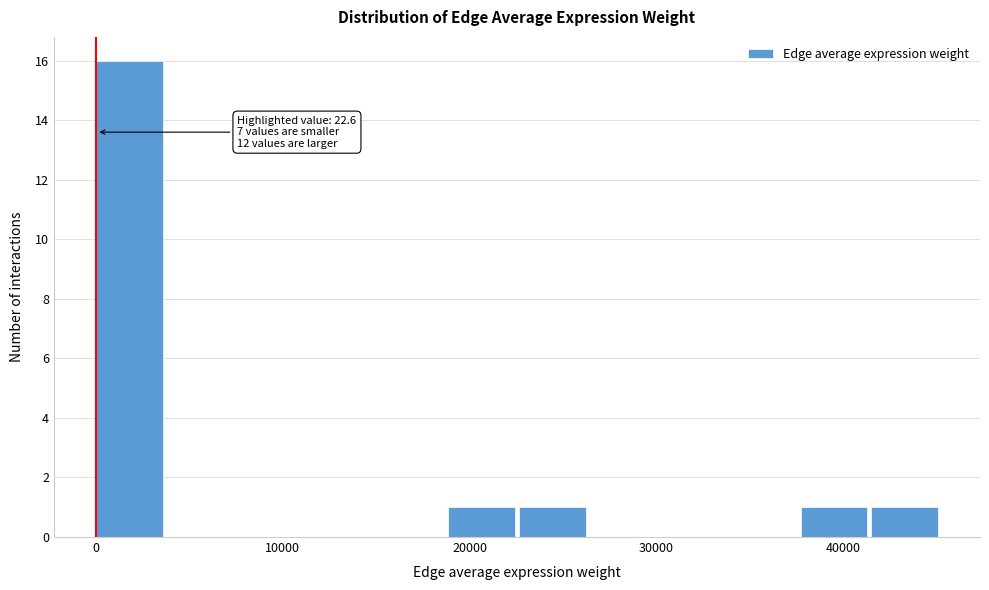

Read against the x-axis, roughly where is the centre of the tallest bar?

2000